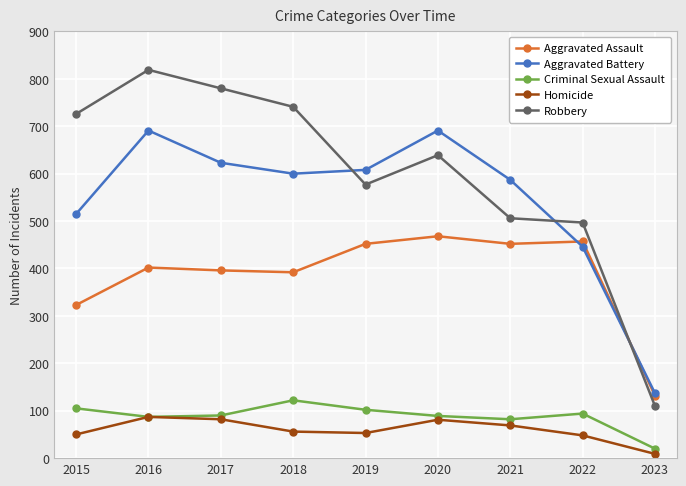

How many lines are shown in the chart?

5